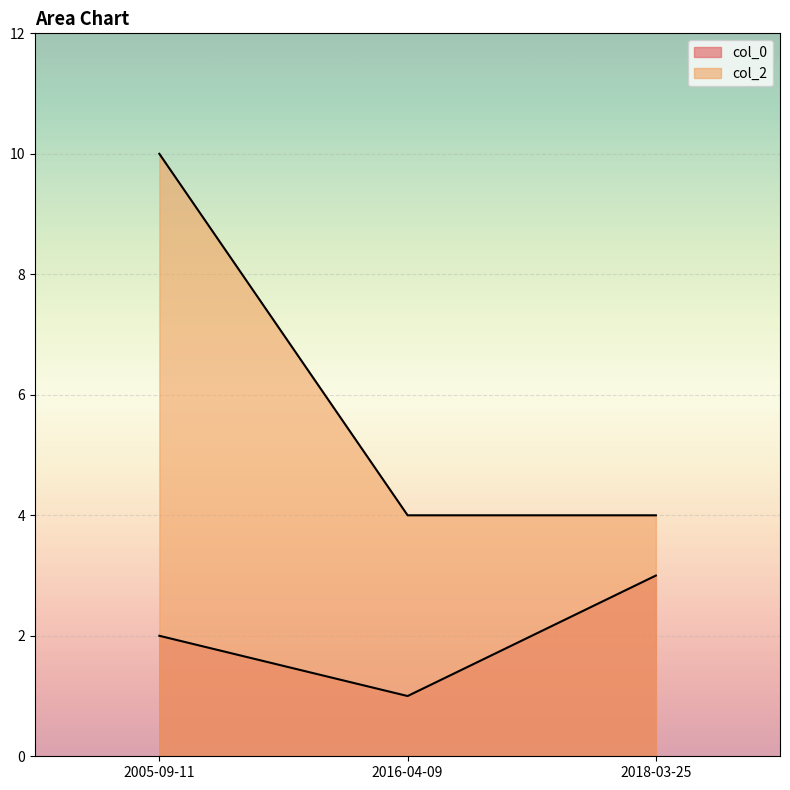

Count the number of data series in this chart.

2